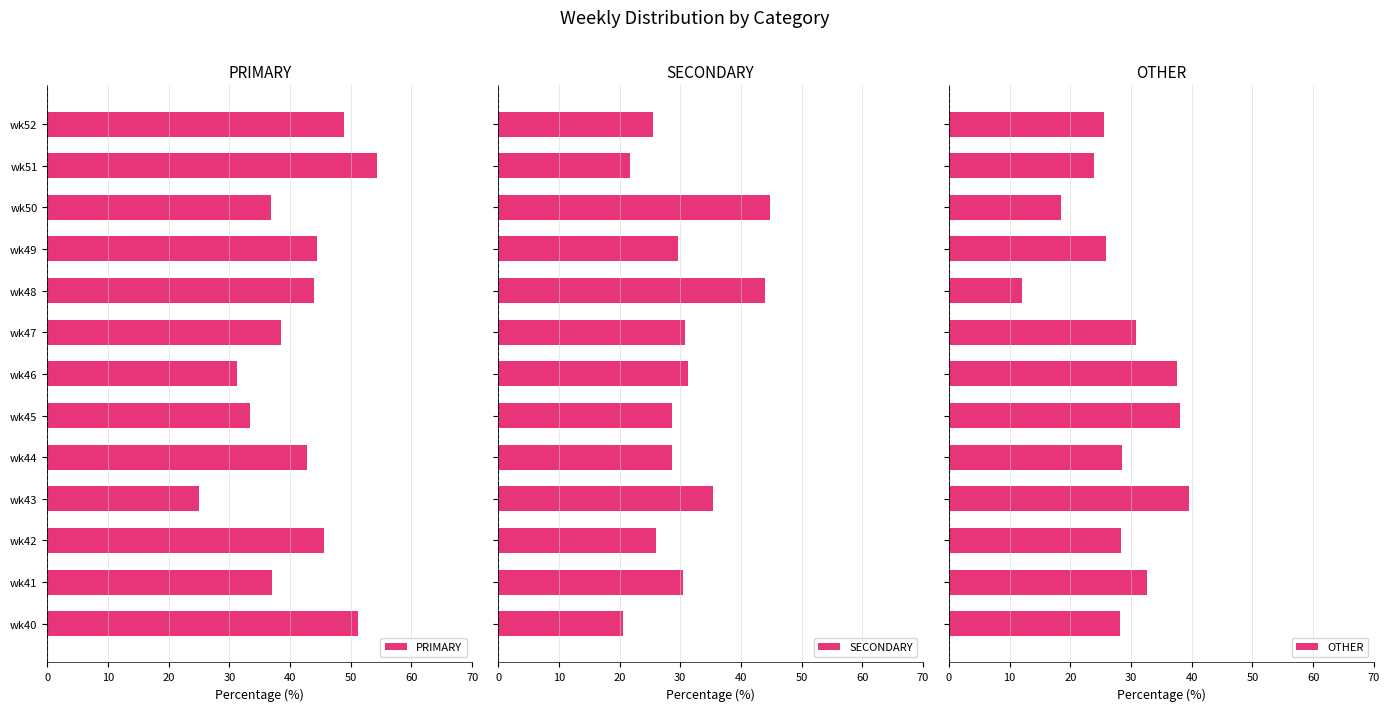

How many values in the OTHER series are below 28?

5